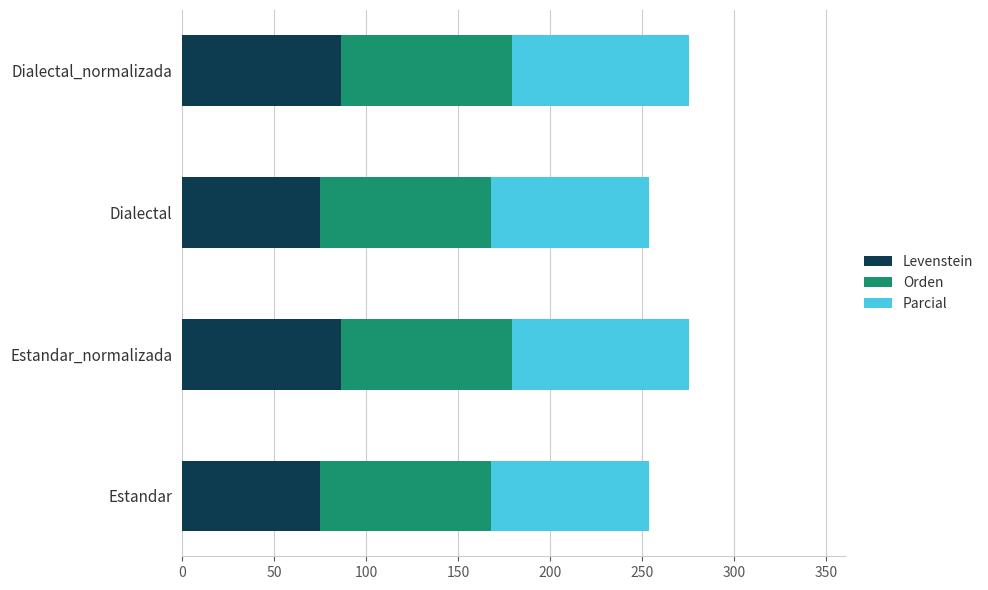

True or false: Levenstein has a value of 86.5 at Estandar_normalizada.

True